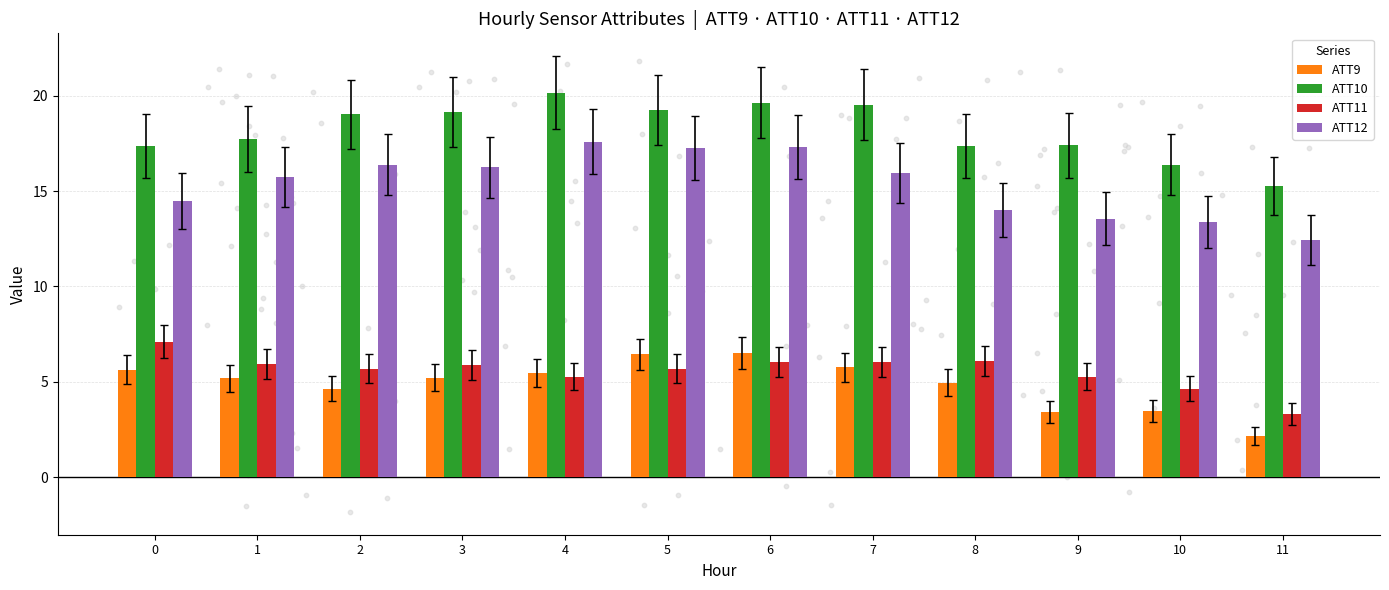

Which series reaches the minimum Y coordinate?

ATT9